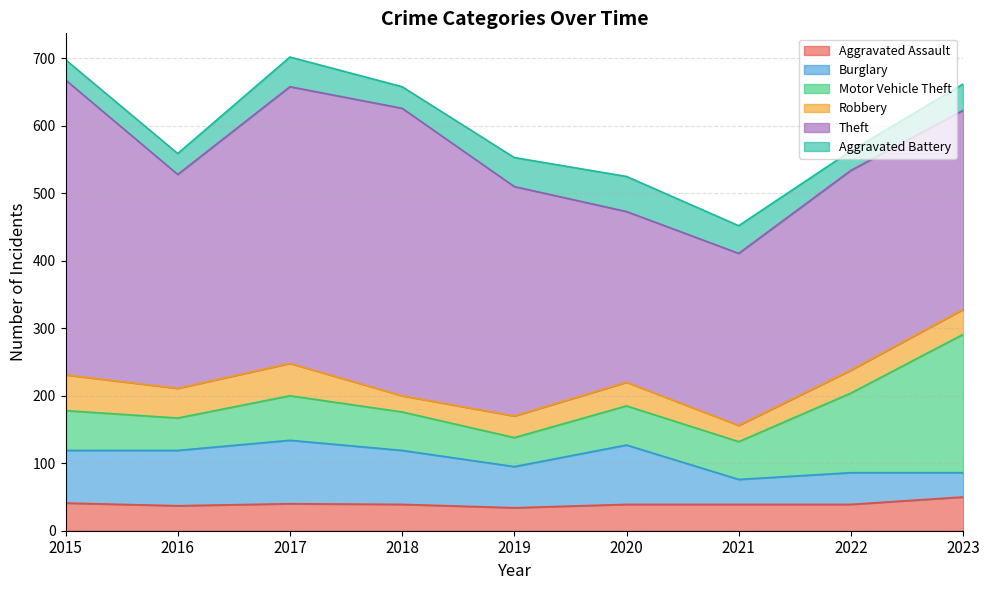

Reading left to right, extract all data points from this chart.

Aggravated Assault: 41	37	40	39	34	39	39	39	50
Burglary: 78	82	94	80	61	88	37	47	36
Motor Vehicle Theft: 59	48	66	57	43	58	56	118	205
Robbery: 53	44	48	24	32	35	24	34	37
Theft: 437	317	410	426	340	253	255	296	295
Aggravated Battery: 30	31	44	32	43	52	41	29	39